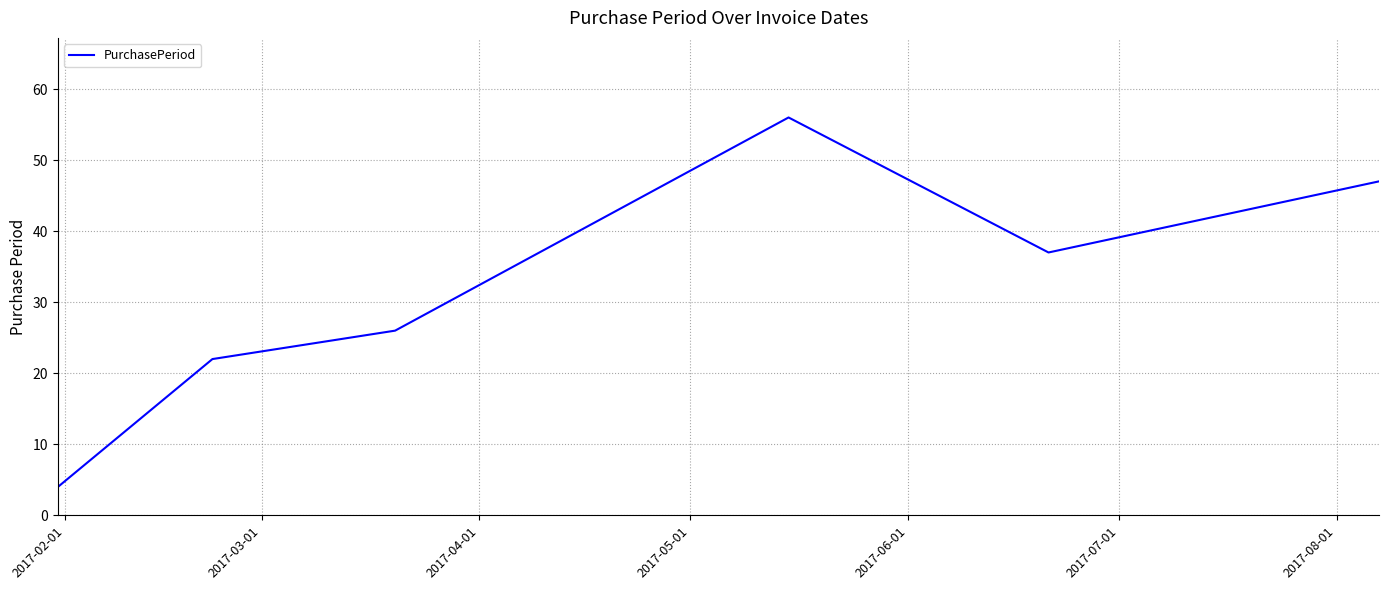

True or false: the data has more than 0 interior local peaks.

True